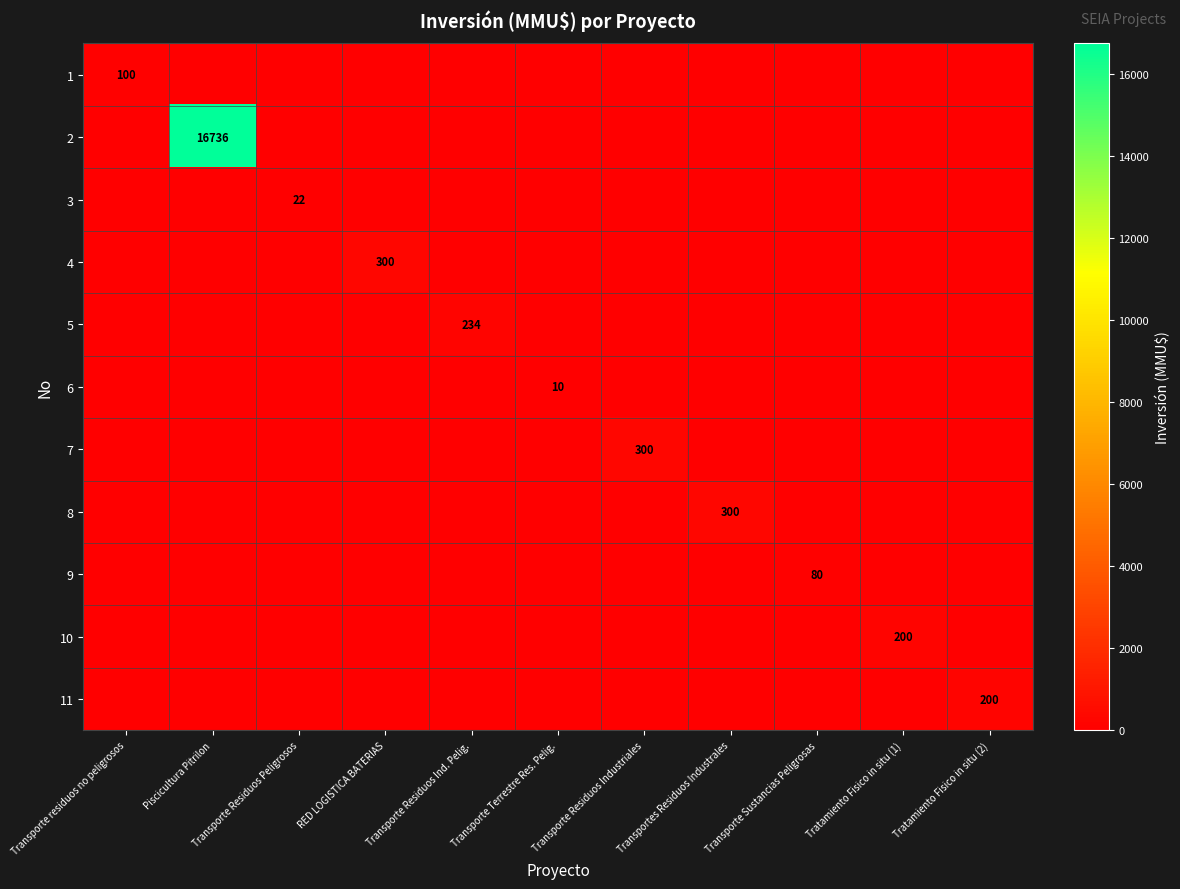

List the series in order of their peak value, highest first.

2, 4, 7, 8, 5, 10, 11, 1, 9, 3, 6